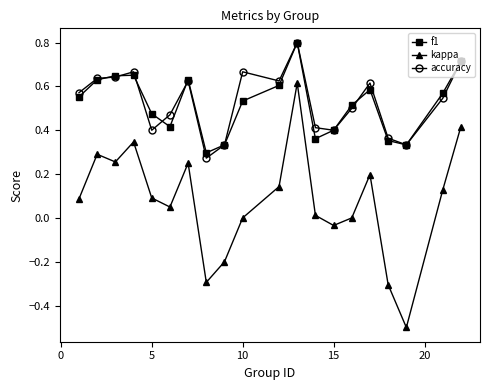

What is the greatest value displayed?

0.8